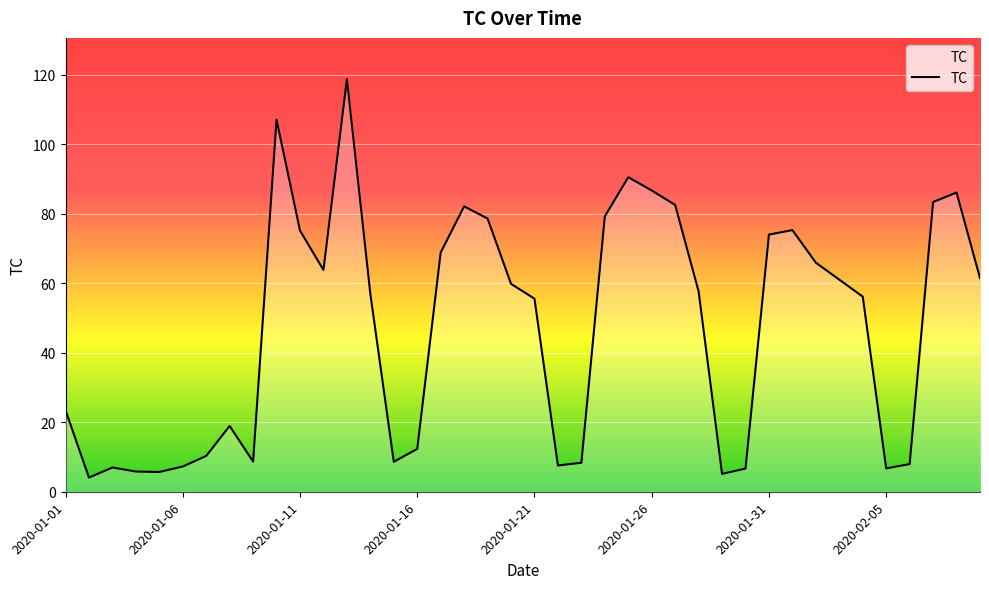

How many lines are shown in the chart?

1